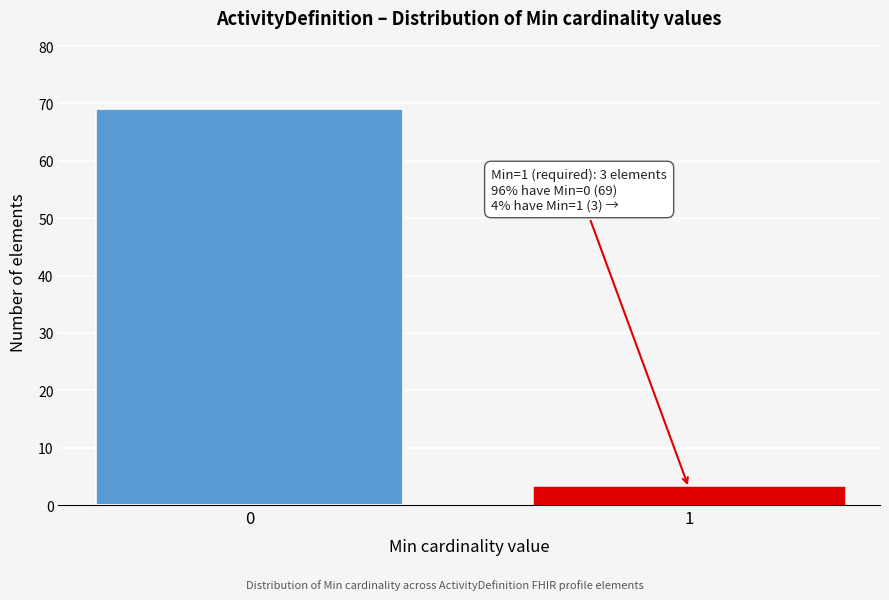

Reading left to right, transcribe all the data shown in this chart.

69	3